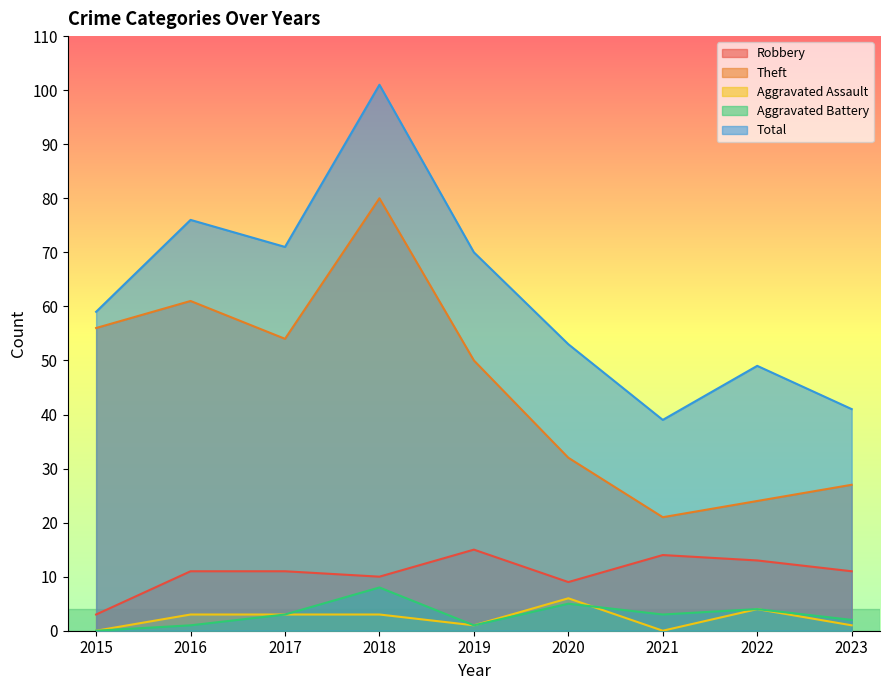

At which category does Robbery reach its first local peak?

2019